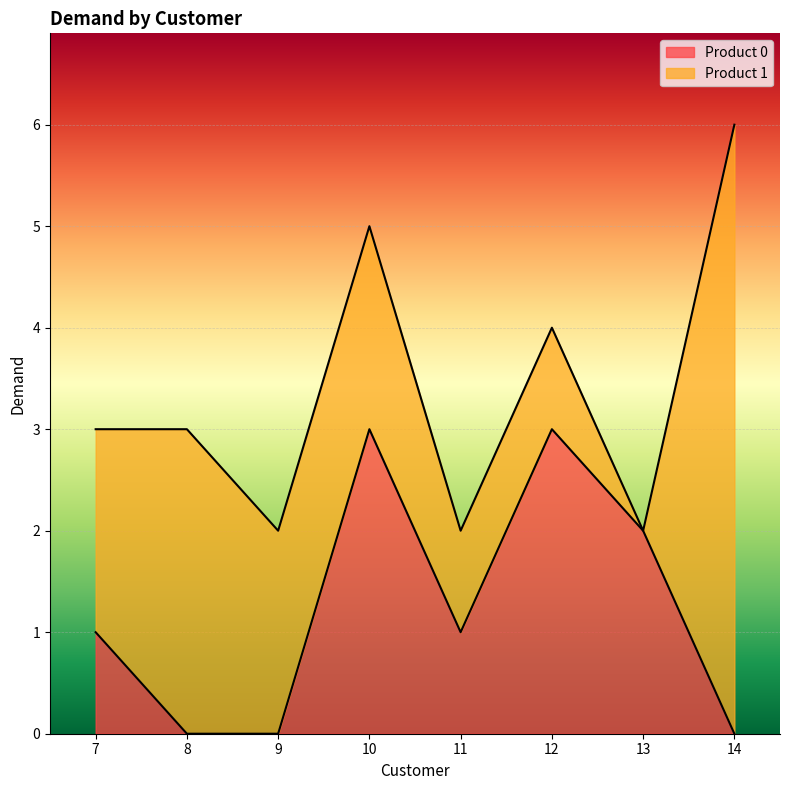

True or false: the data shows 1 at 13.

False